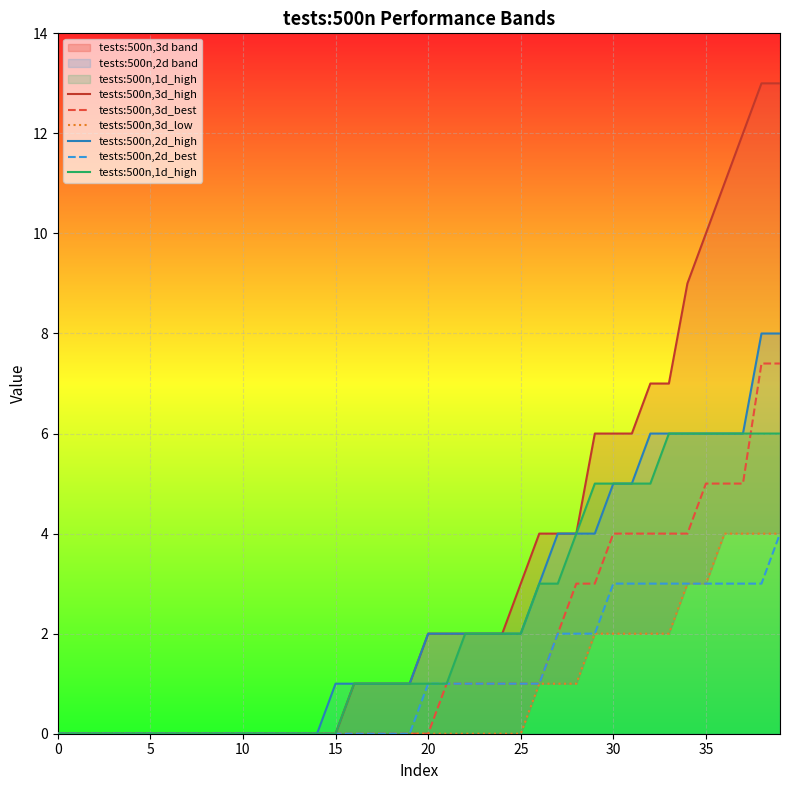

Is it true that tests:500n,2d_best equals -2.3 at 17?

False